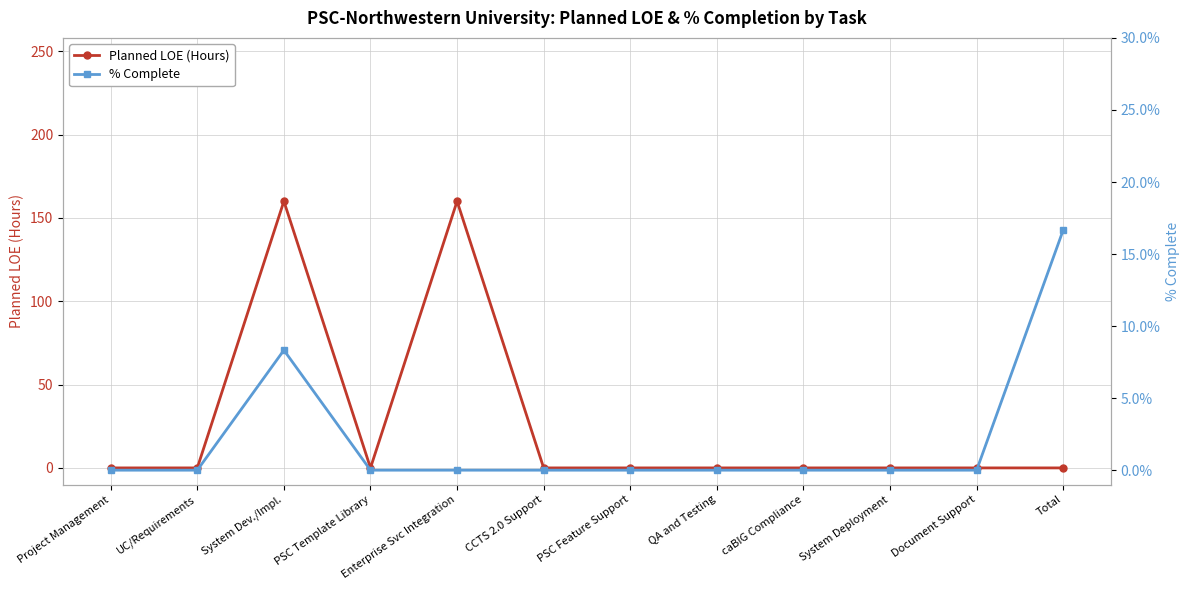

How many data points does each series have?

12